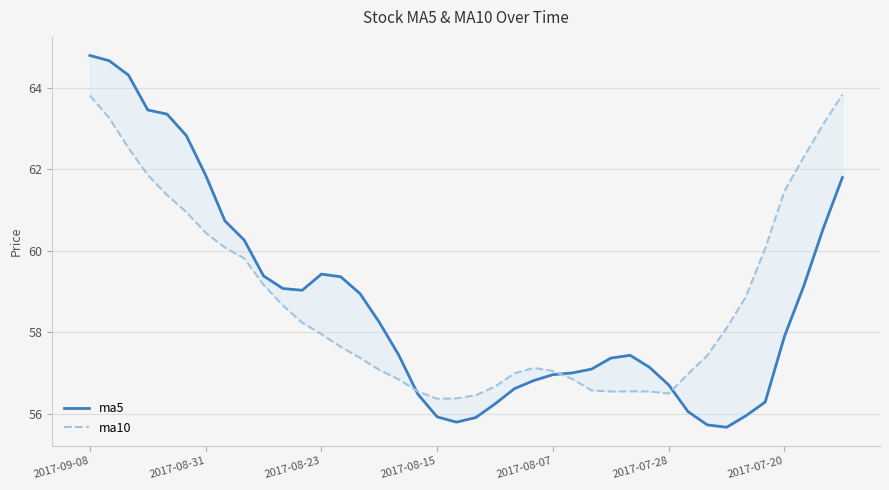

Reading left to right, what are all the values shown in this chart?

ma5: 64.8	64.7	64.3	63.5	63.3	62.8	61.9	60.7	60.3	59.4	59.1	59.0	59.4	59.4	58.9	58.2	57.4	56.5	55.9	55.8	55.9	56.2	56.6	56.8	57.0	57.0	57.1	57.4	57.4	57.1	56.7	56.1	55.7	55.7	56.0	56.3	57.9	59.1	60.5	61.8
ma10: 63.8	63.3	62.5	61.9	61.4	60.9	60.4	60.1	59.8	59.2	58.7	58.2	58.0	57.6	57.4	57.1	56.8	56.5	56.4	56.4	56.5	56.7	57.0	57.1	57.1	56.9	56.6	56.5	56.6	56.5	56.5	57.0	57.4	58.1	58.9	60.1	61.5	62.3	63.1	63.8